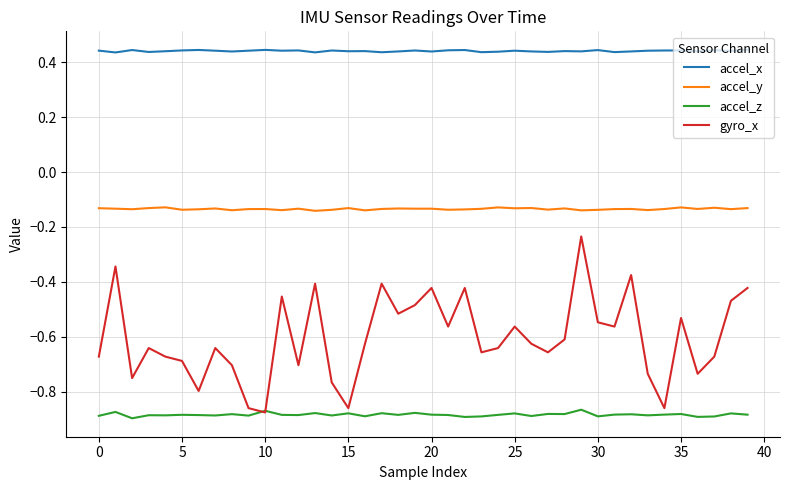

What are all the series names shown in the legend?

accel_x, accel_y, accel_z, gyro_x